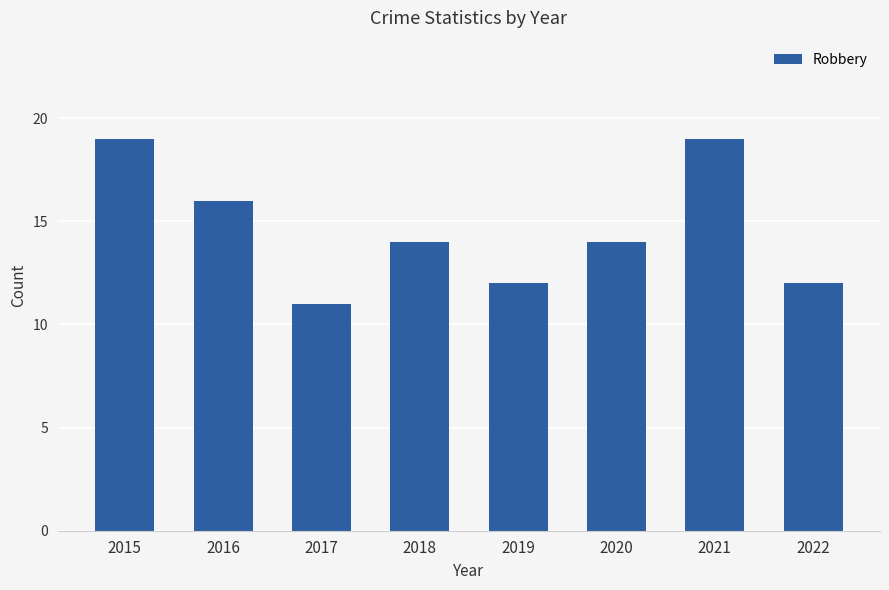

What is the value of the 4th bar from the left?

14